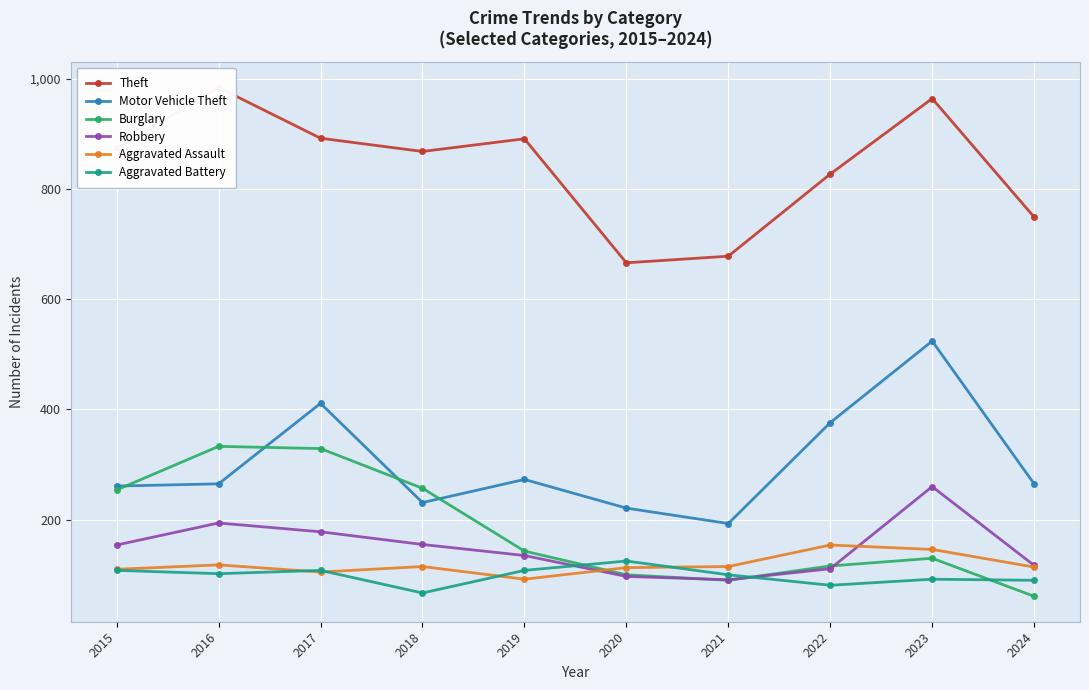

Rank the series by their maximum value, from lowest to highest.

Aggravated Battery, Aggravated Assault, Robbery, Burglary, Motor Vehicle Theft, Theft